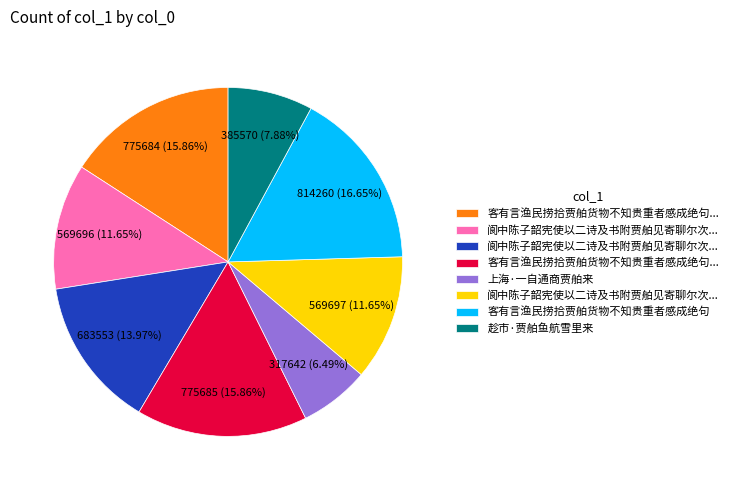

Does any single category account for the majority?

No